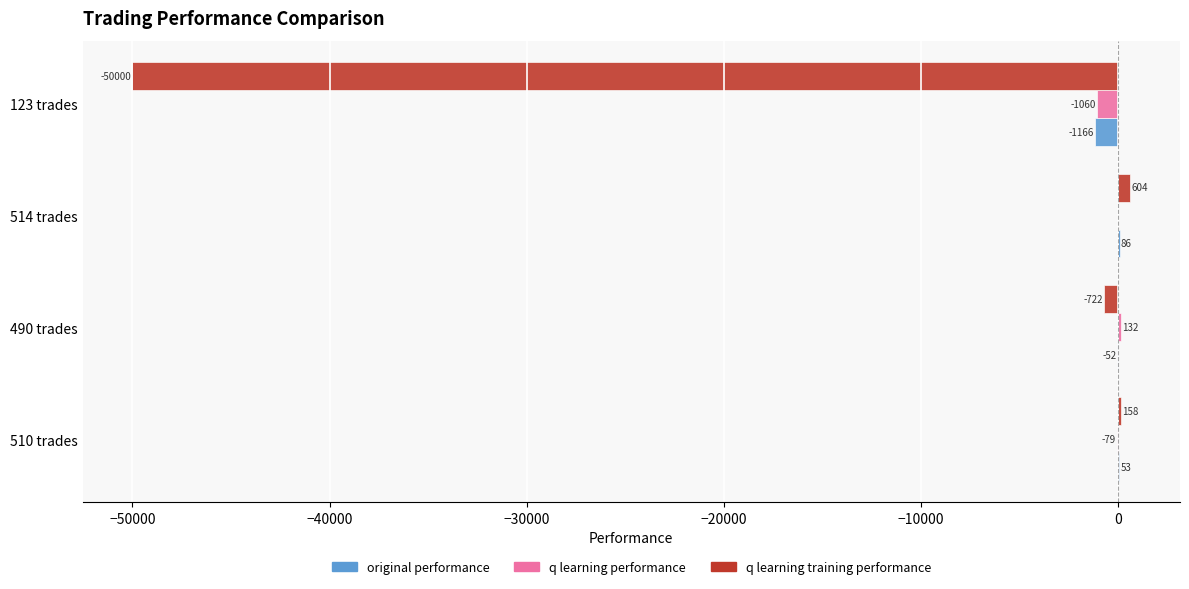

At which category is the sum across all series the highest?

514 trades